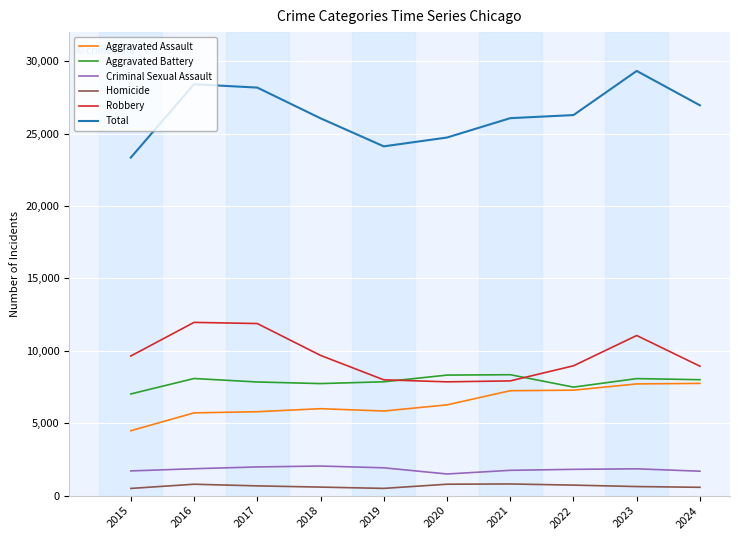

Which series has the largest range (max minus min)?

Total